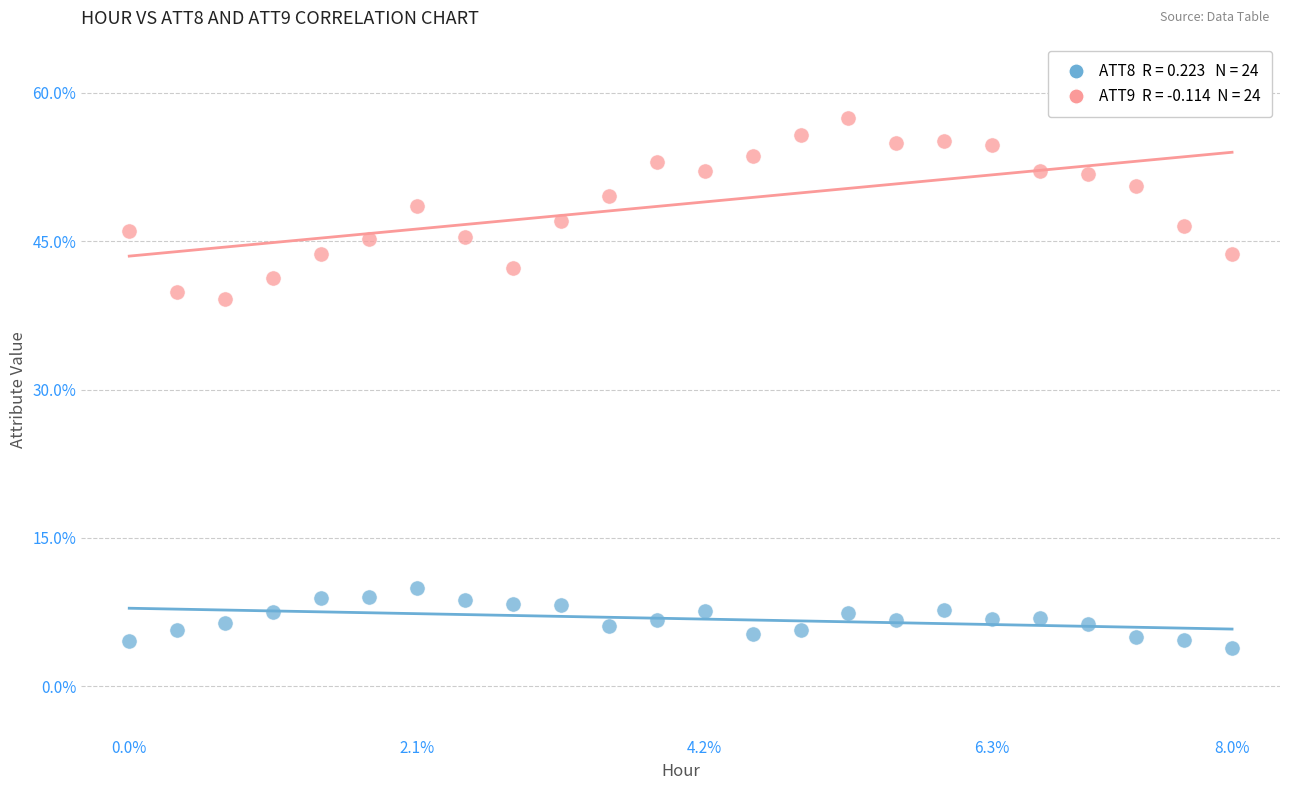

How many data points are displayed?

48